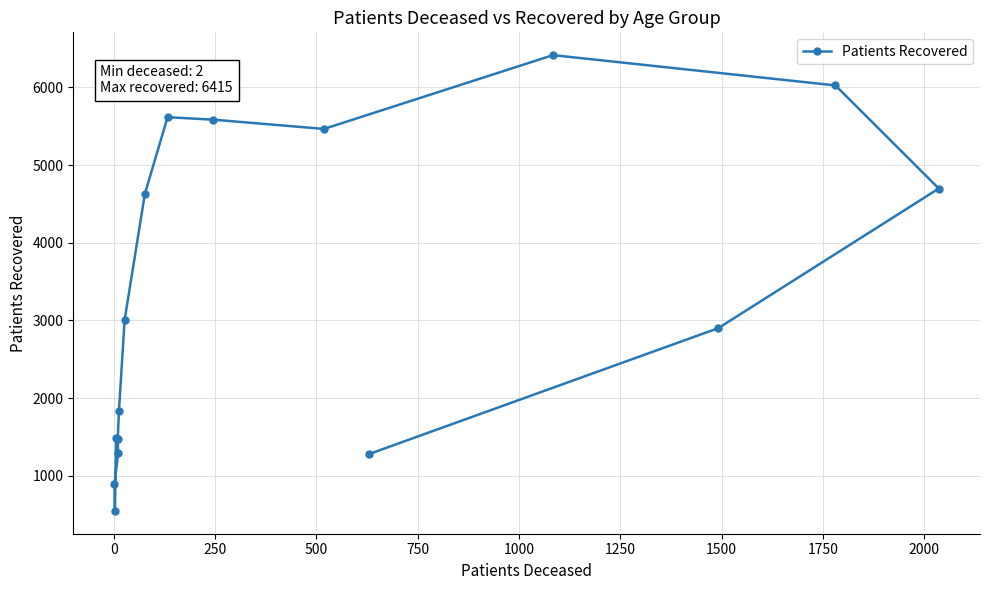

What is the sum of all values?

53159